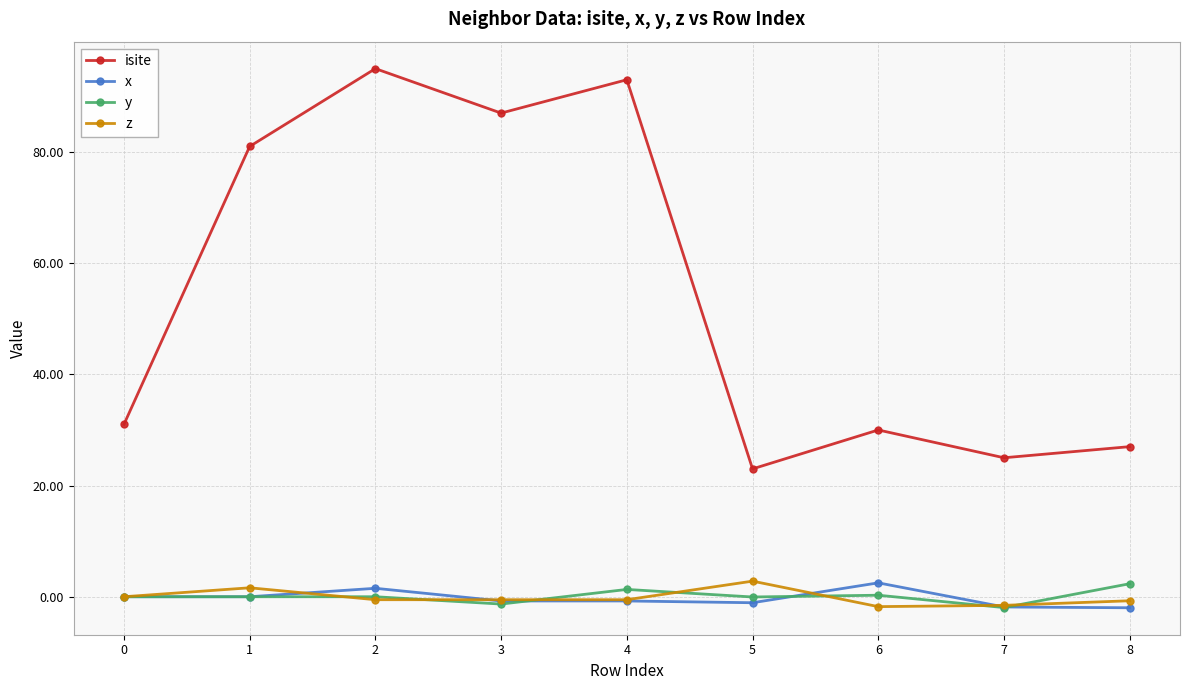

What is the value of the y point at the 7th from the left?

0.3